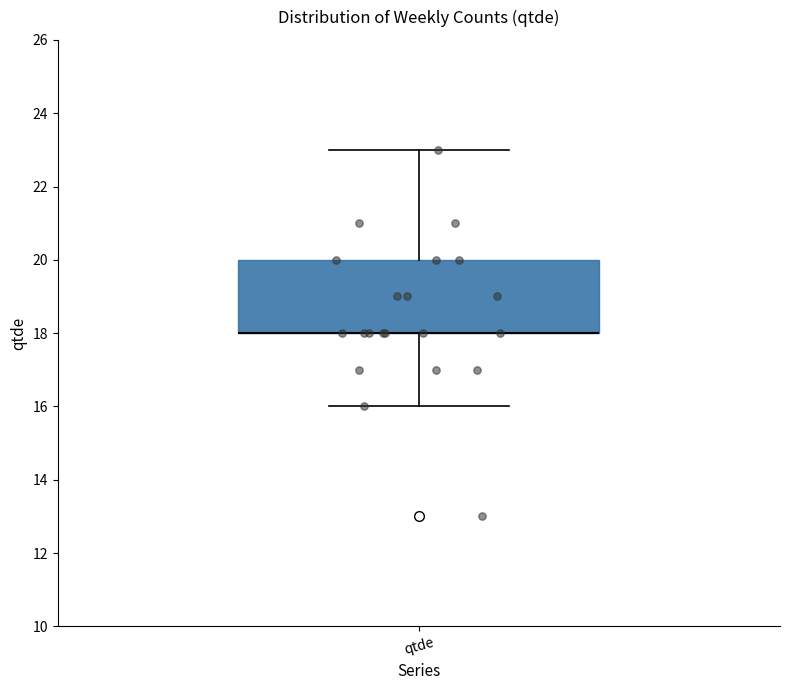

Transcribe this box plot: give where the median line is, the range the box spans, and where the two whiskers end, as read against the y-axis. The values are not printed on the chart, so give them approximately, as read against the axis.

median 18 (drawn on the box's lower edge), box 18 to 20, whiskers 16 to 23